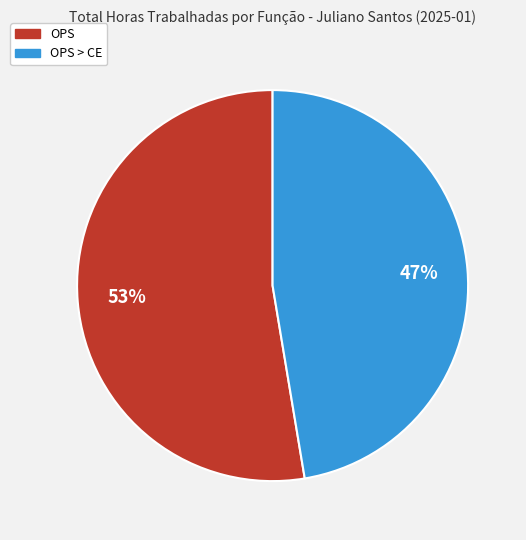

Does any single category account for the majority?

Yes